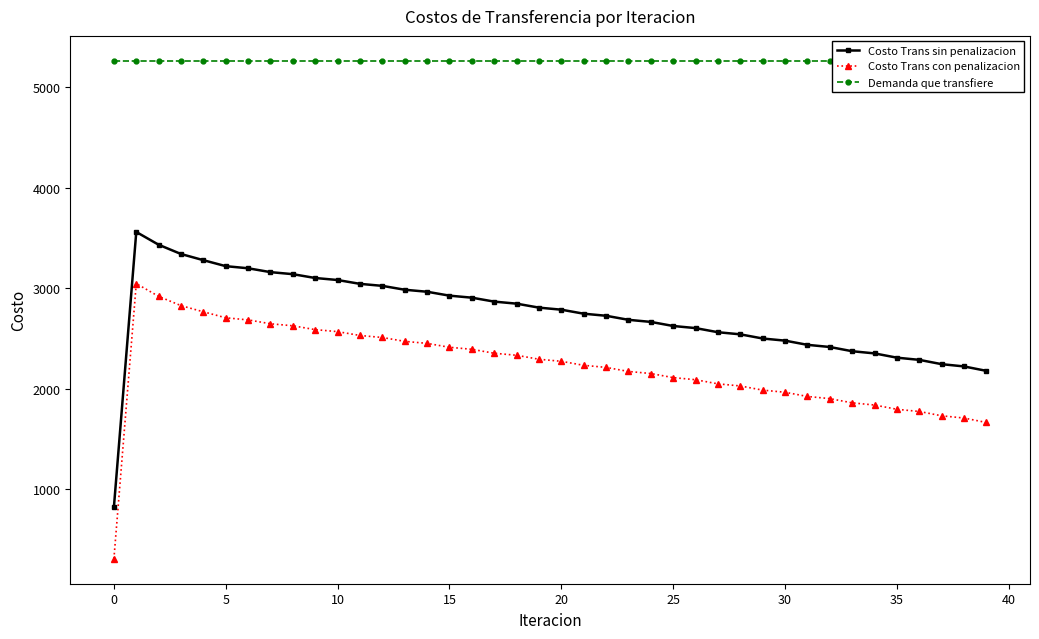

What is the difference between the Costo Trans sin penalizacion values at 23 and 20?

101.0